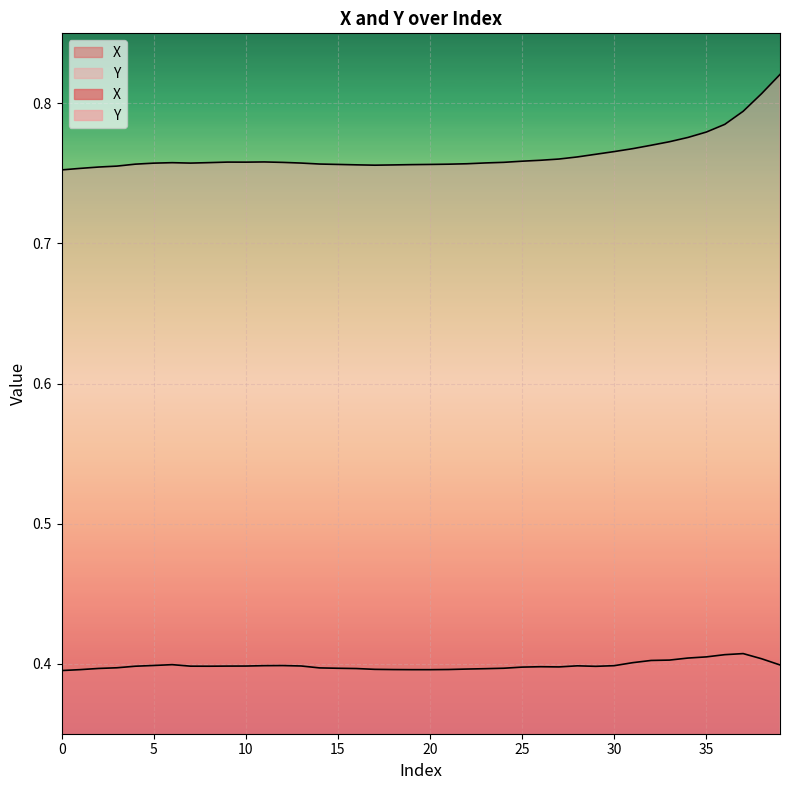

What is the highest value of the Y series?

0.4